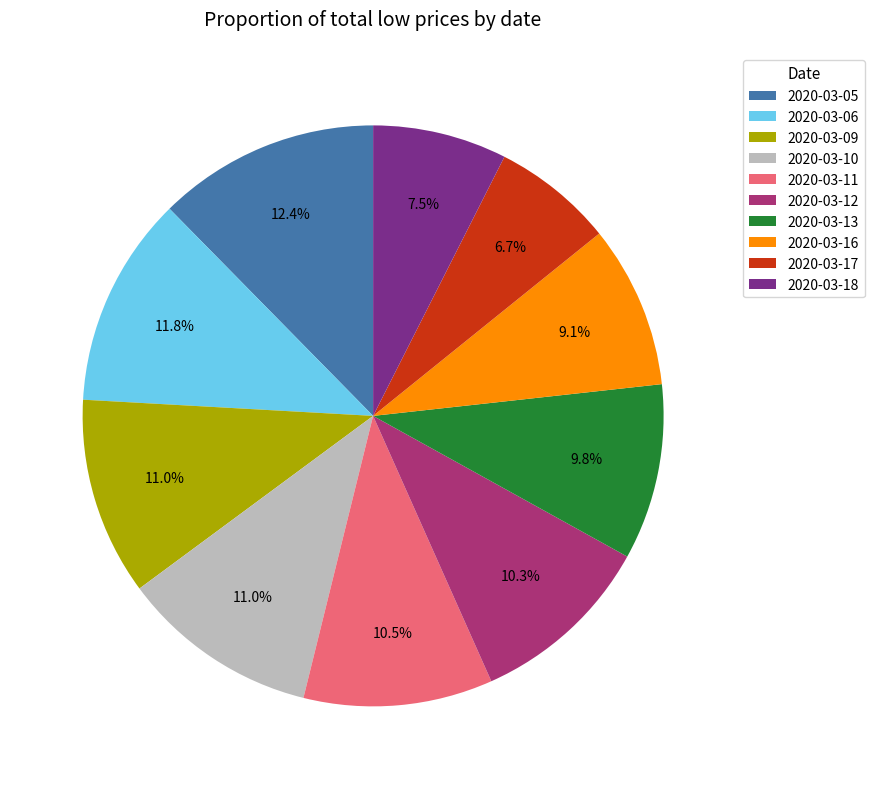

True or false: 2020-03-18 accounts for 13% of the total.

False